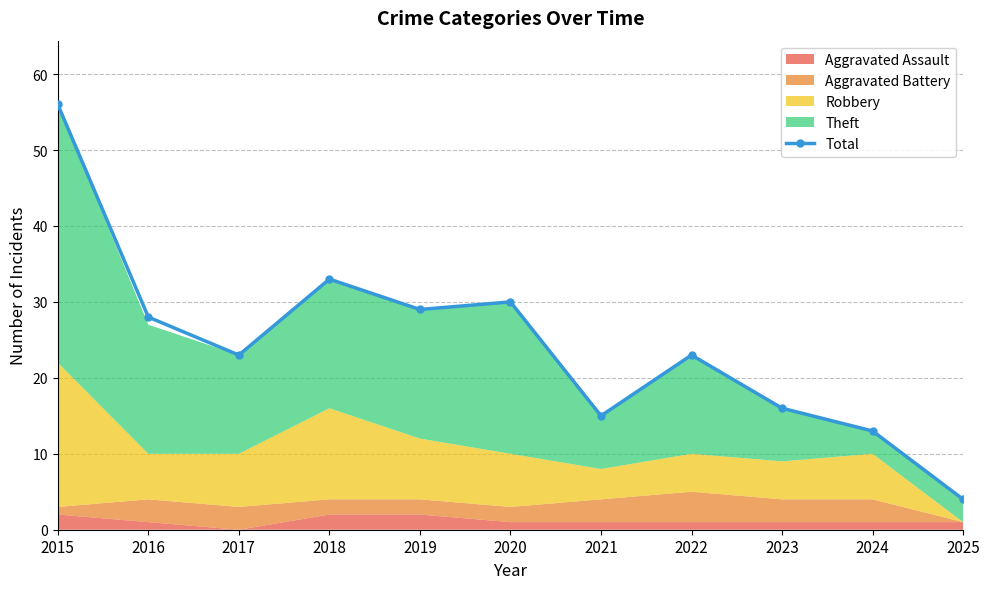

Rank the categories by value from lowest to highest.

2025, 2024, 2021, 2023, 2017, 2022, 2016, 2019, 2020, 2018, 2015